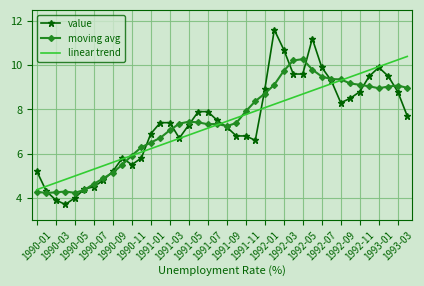

What is the smallest value displayed?

3.7